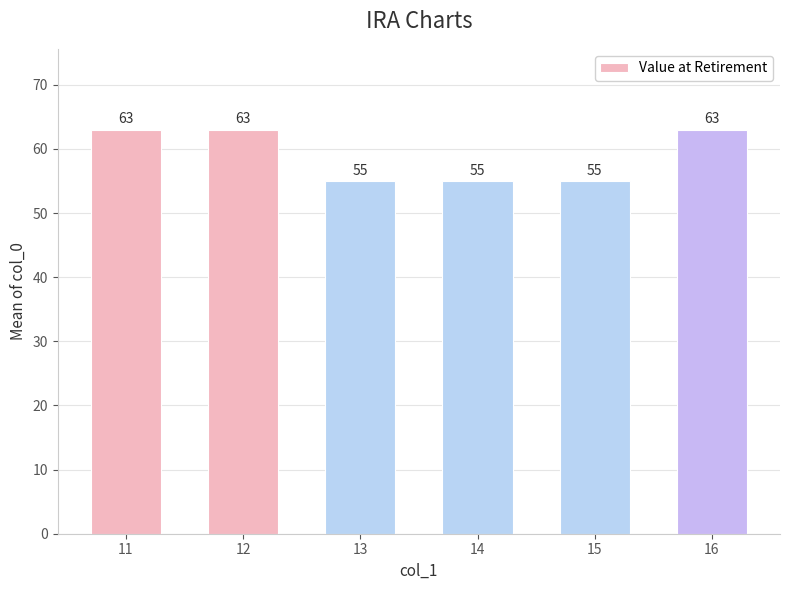

What is the difference between the values at 14 and 11?

8